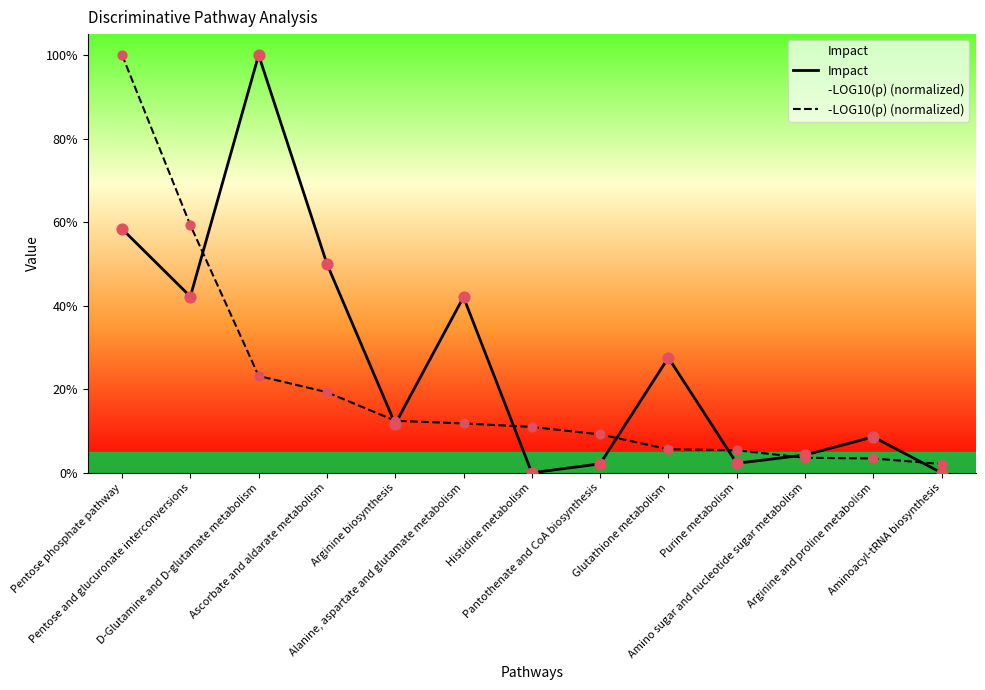

Which series has the largest total across all categories?

Impact